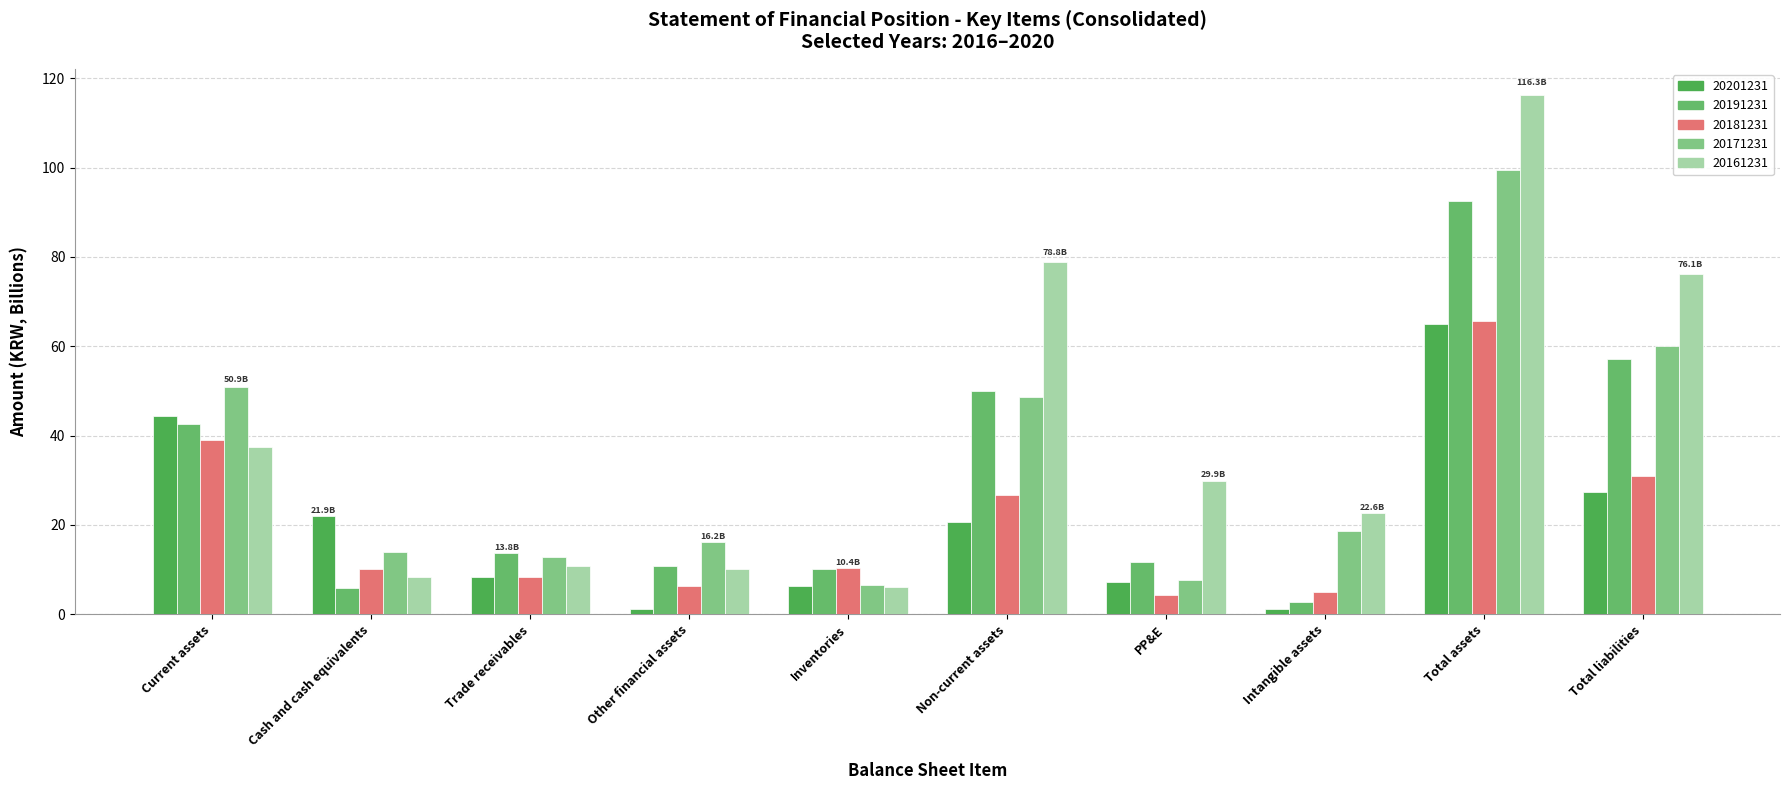

Is it true that 20161231 equals 37.5 at Current assets?

True